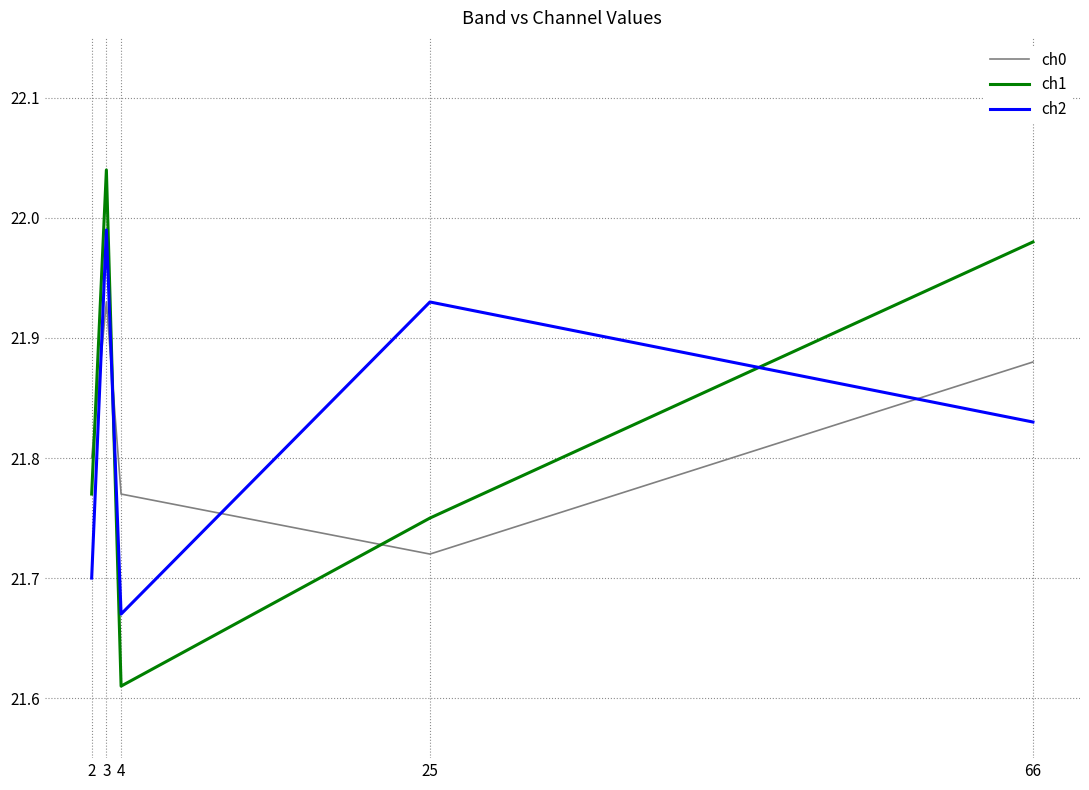

Which category has the lowest value in the ch1 series?

4